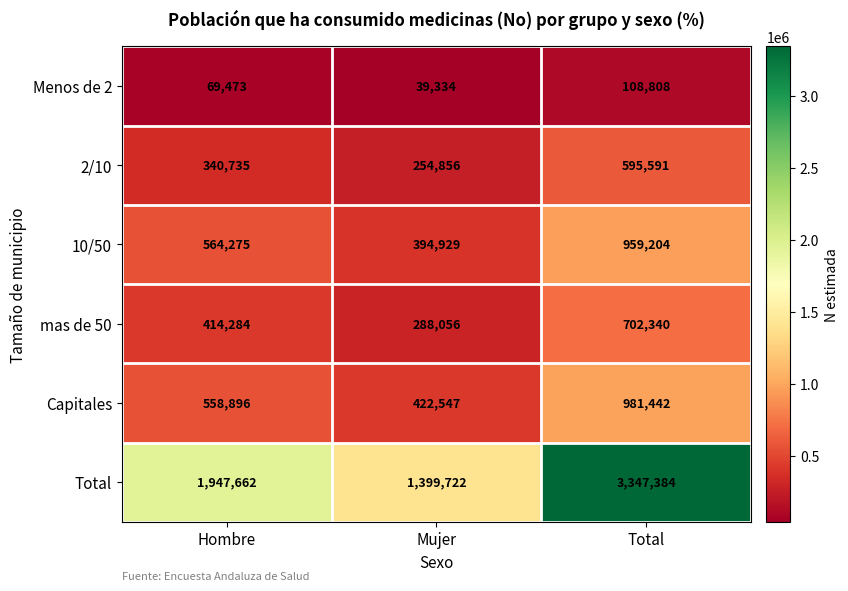

What is the difference between the maximum and minimum values in the Capitales series?

558895